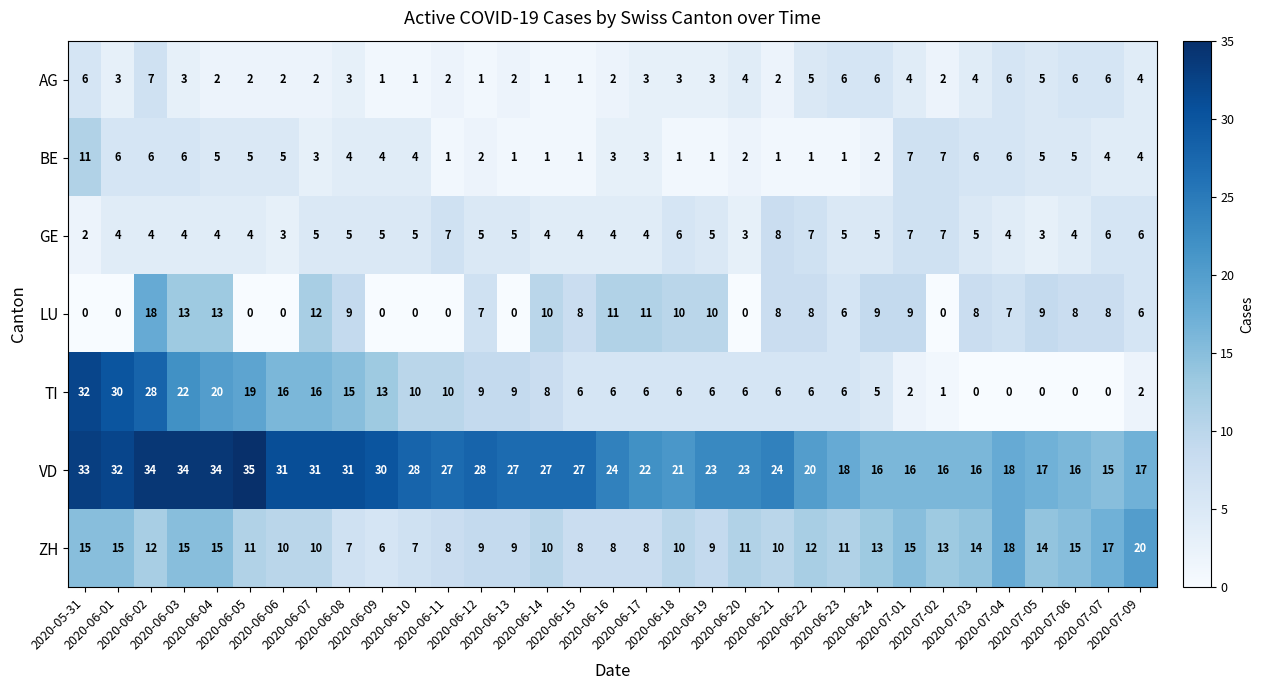

Count the BE values in the range 1 to 5.

25